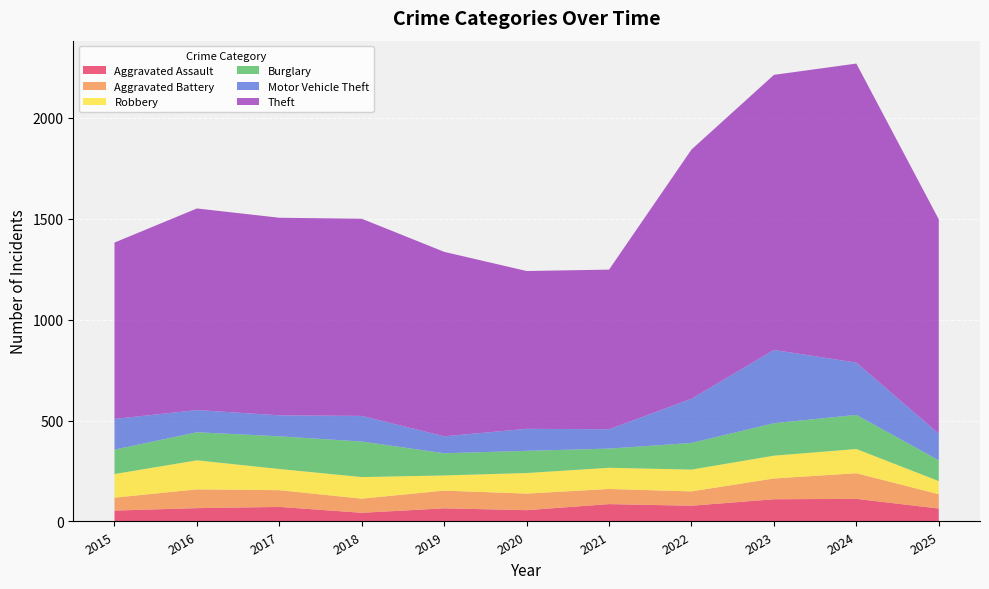

Reading left to right, transcribe all the data shown in this chart.

Aggravated Assault: 2015=54	2016=66	2017=72	2018=43	2019=65	2020=56	2021=86	2022=78	2023=110	2024=112	2025=64
Aggravated Battery: 2015=64	2016=93	2017=83	2018=70	2019=88	2020=82	2021=75	2022=71	2023=103	2024=127	2025=71
Robbery: 2015=117	2016=144	2017=105	2018=107	2019=75	2020=102	2021=105	2022=108	2023=113	2024=120	2025=65
Burglary: 2015=121	2016=139	2017=162	2018=176	2019=110	2020=110	2021=95	2022=132	2023=161	2024=169	2025=103
Motor Vehicle Theft: 2015=152	2016=110	2017=104	2018=127	2019=84	2020=109	2021=96	2022=219	2023=363	2024=259	2025=132
Theft: 2015=874	2016=999	2017=979	2018=977	2019=914	2020=782	2021=791	2022=1235	2023=1363	2024=1482	2025=1062